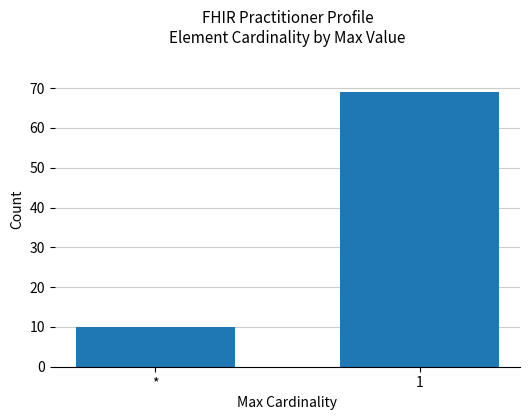

What is the approximate value at *?

10